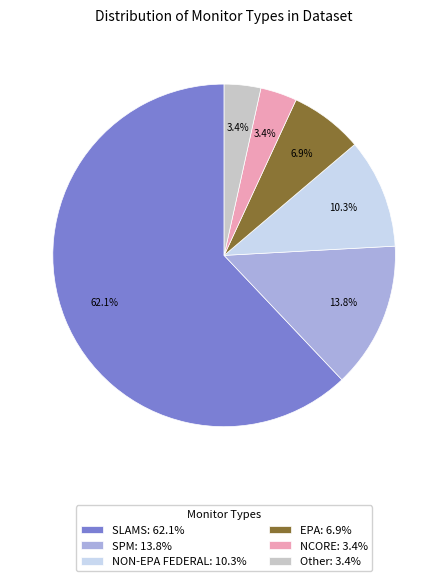

Do NCORE: 3.4% and SLAMS: 62.1% together represent more than half of the pie?

Yes